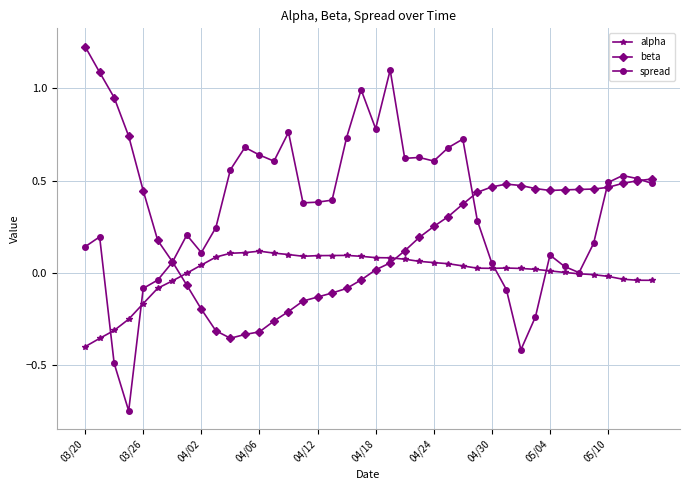

True or false: beta and spread intersect in this chart.

True